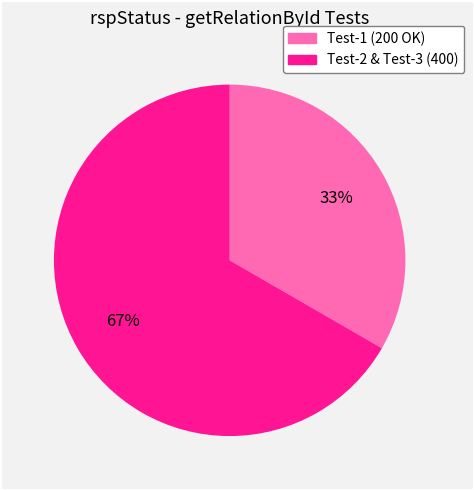

Is there a majority slice in this chart?

Yes